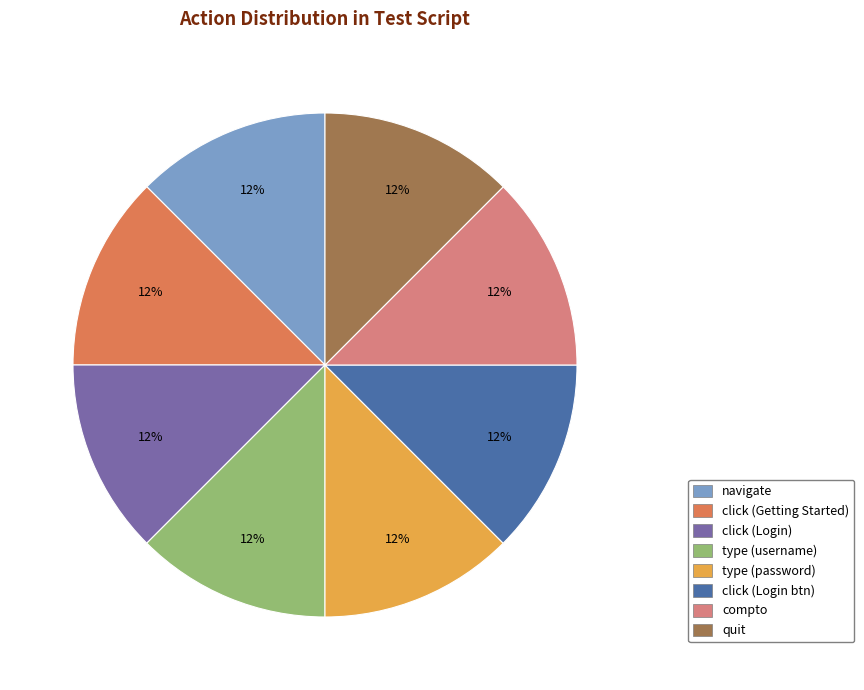

Is there a majority slice in this chart?

No